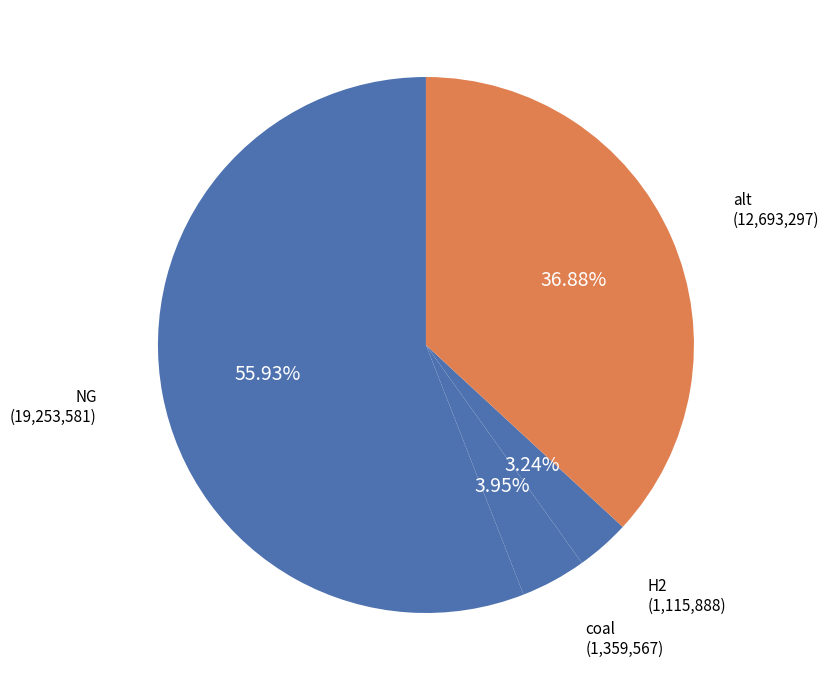

Count the number of slices in the pie.

4